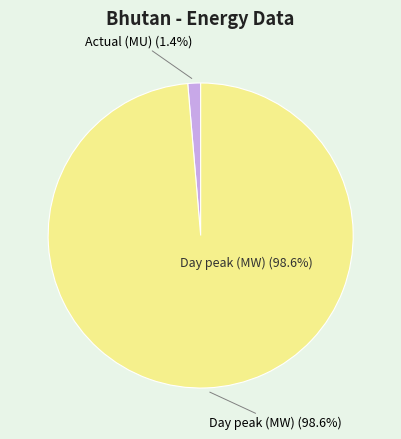

To the nearest percent, what portion does Day peak (MW) represent?

99%